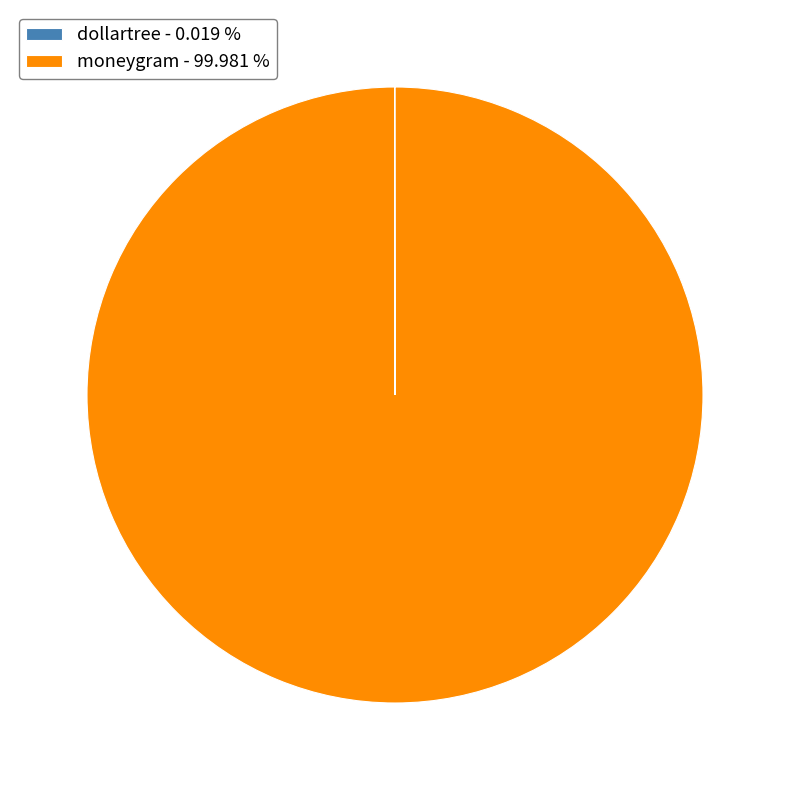

Does moneygram - 99.981 % represent more than half of the total?

Yes